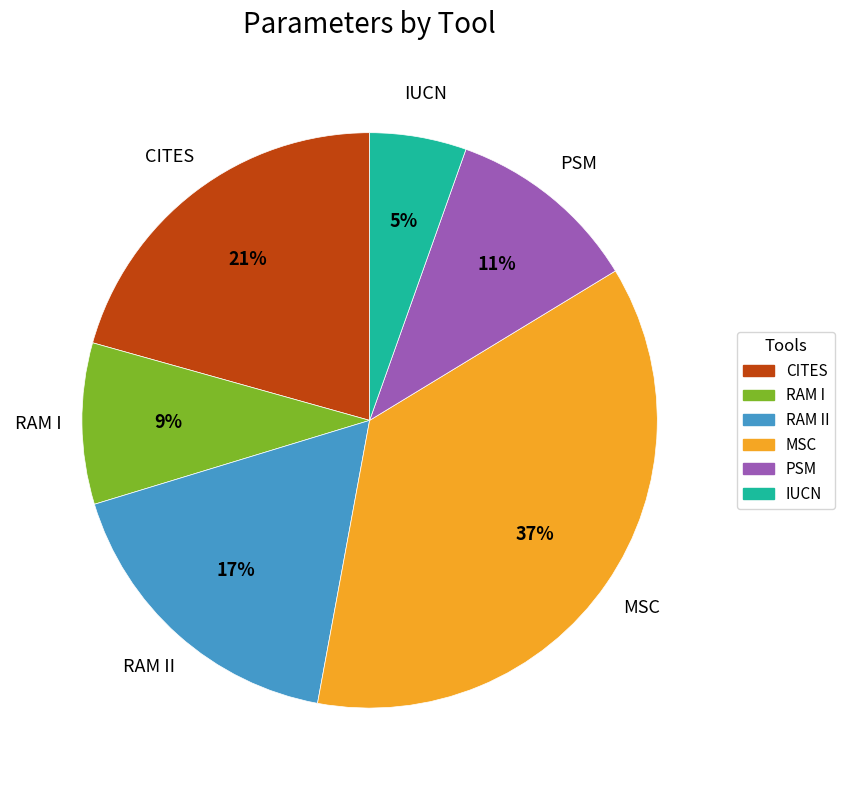

How many segments does this pie chart have?

6